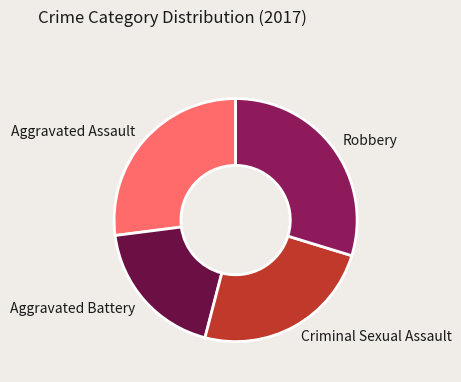

Count the number of slices in the pie.

4